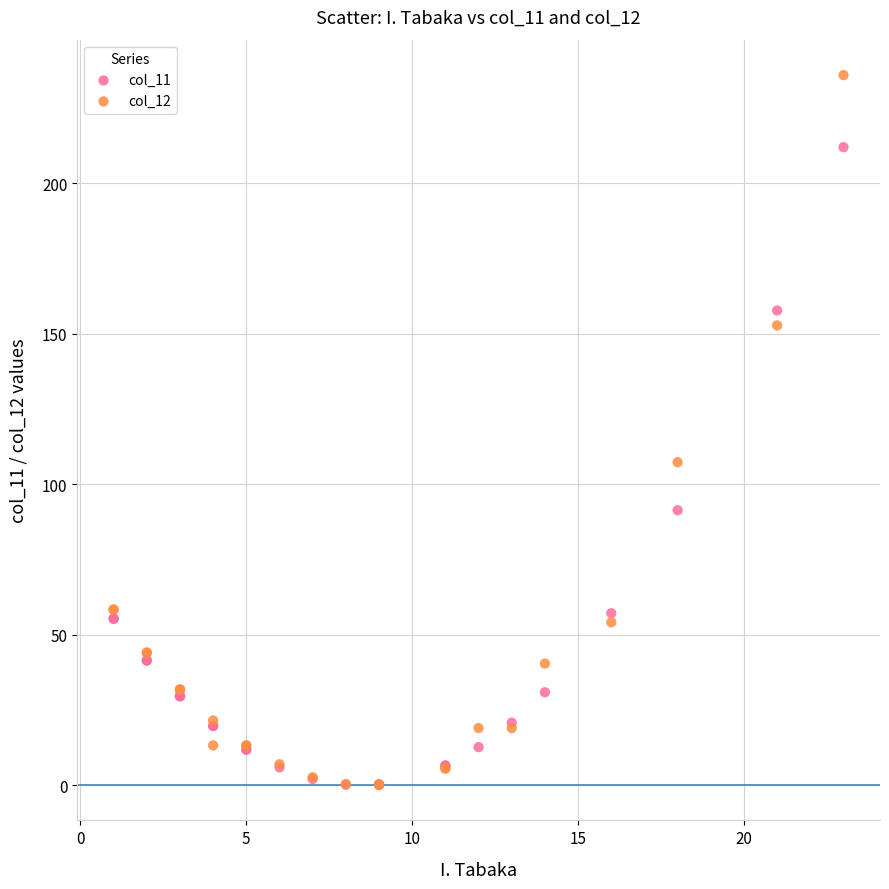

Across all series, what Y value is closest to 118?

107.3